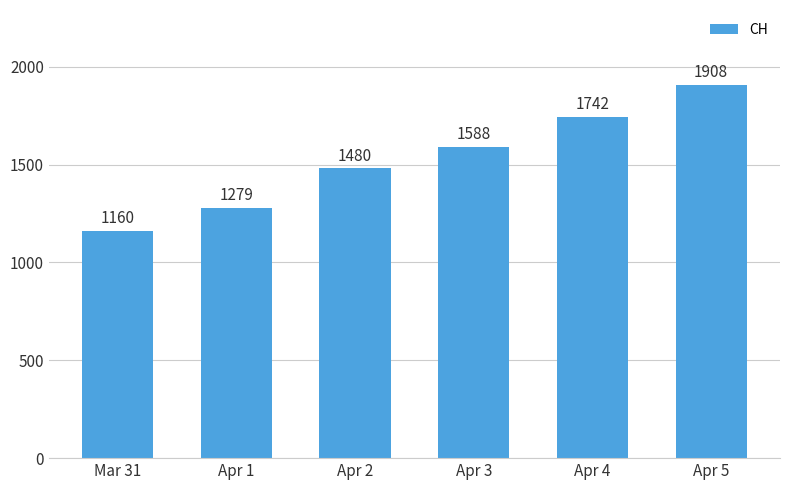

What is the difference between the second highest and minimum values?

582